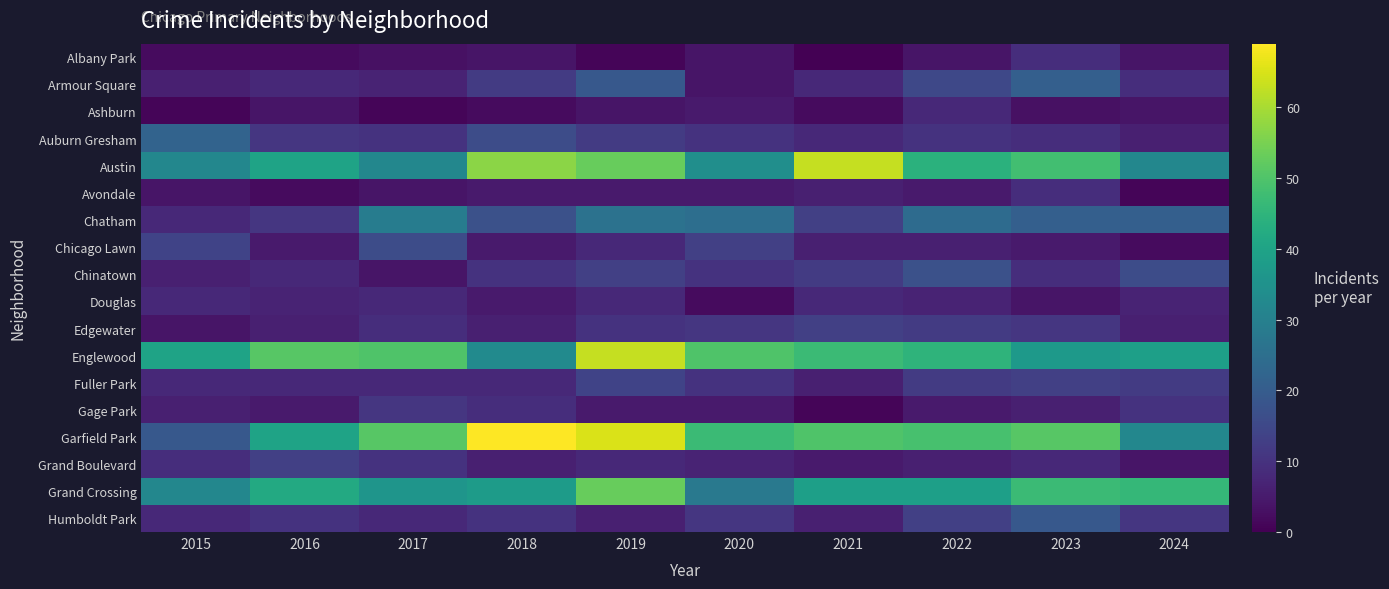

What is the difference between the highest and lowest values at 2021?

63